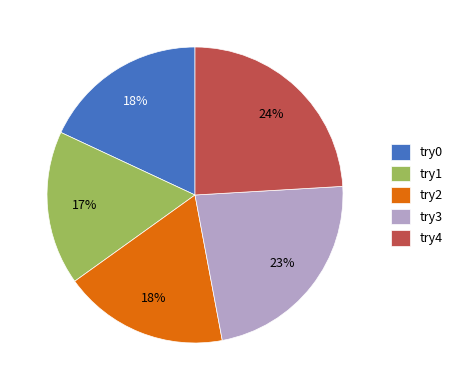

Do try4 and try0 together represent more than half of the pie?

No